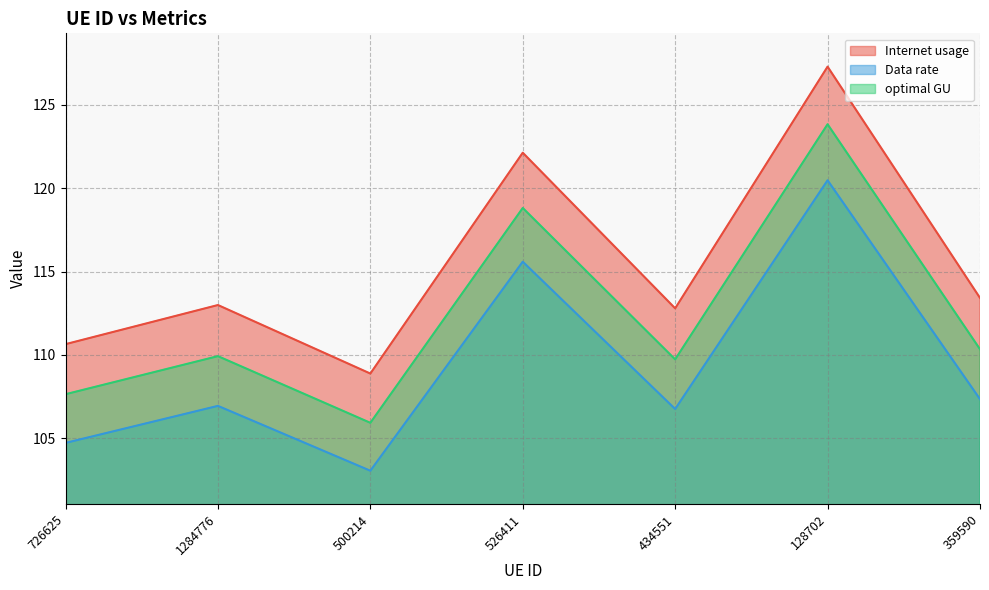

Where is the first local minimum for Data rate?

500214